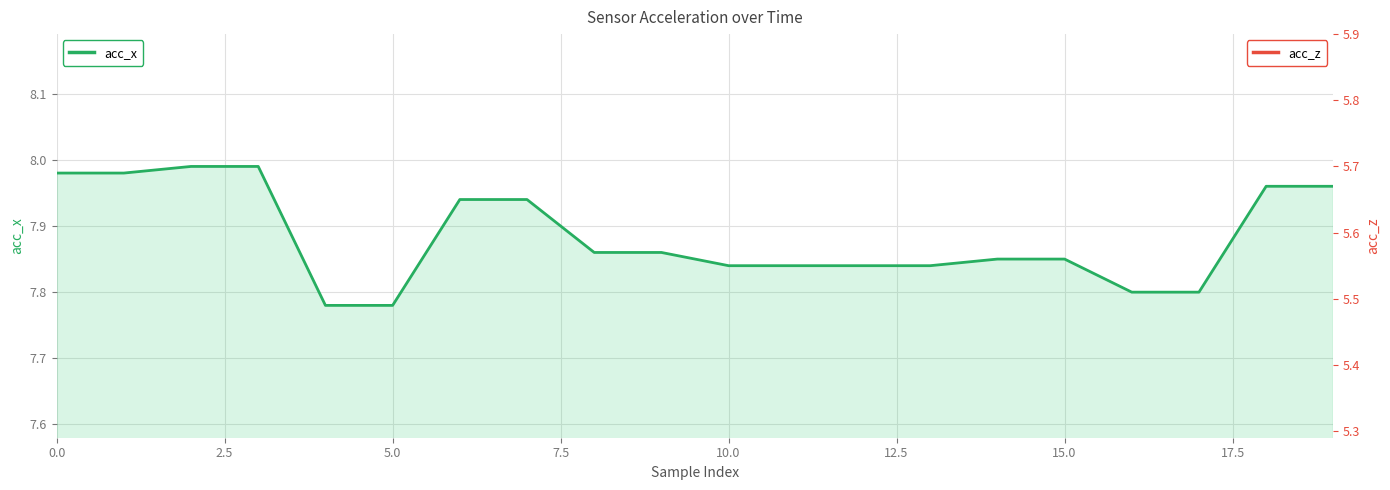

Which has a higher value, 9 or 15.0?

15.0